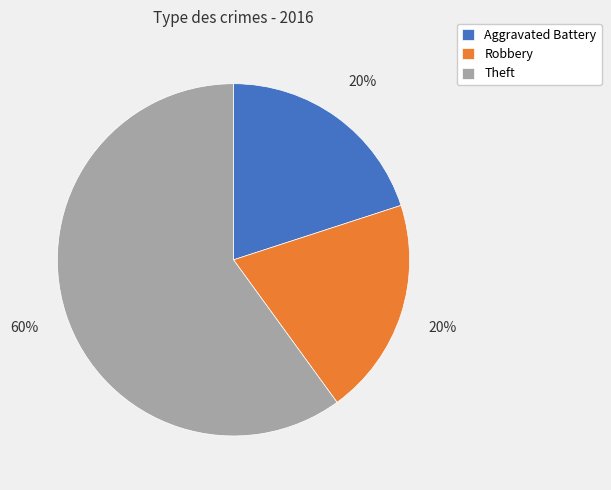

Between Aggravated Battery and Theft, which is larger?

Theft